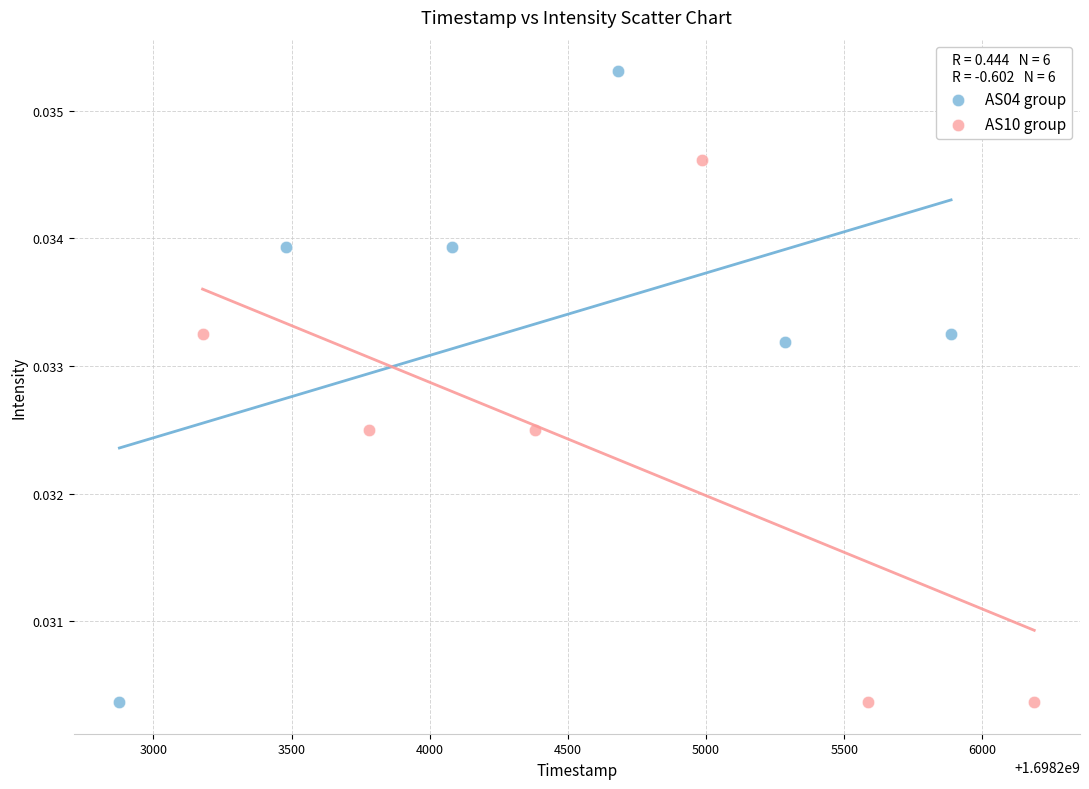

What are all the series names shown in the legend?

AS04 group, AS10 group